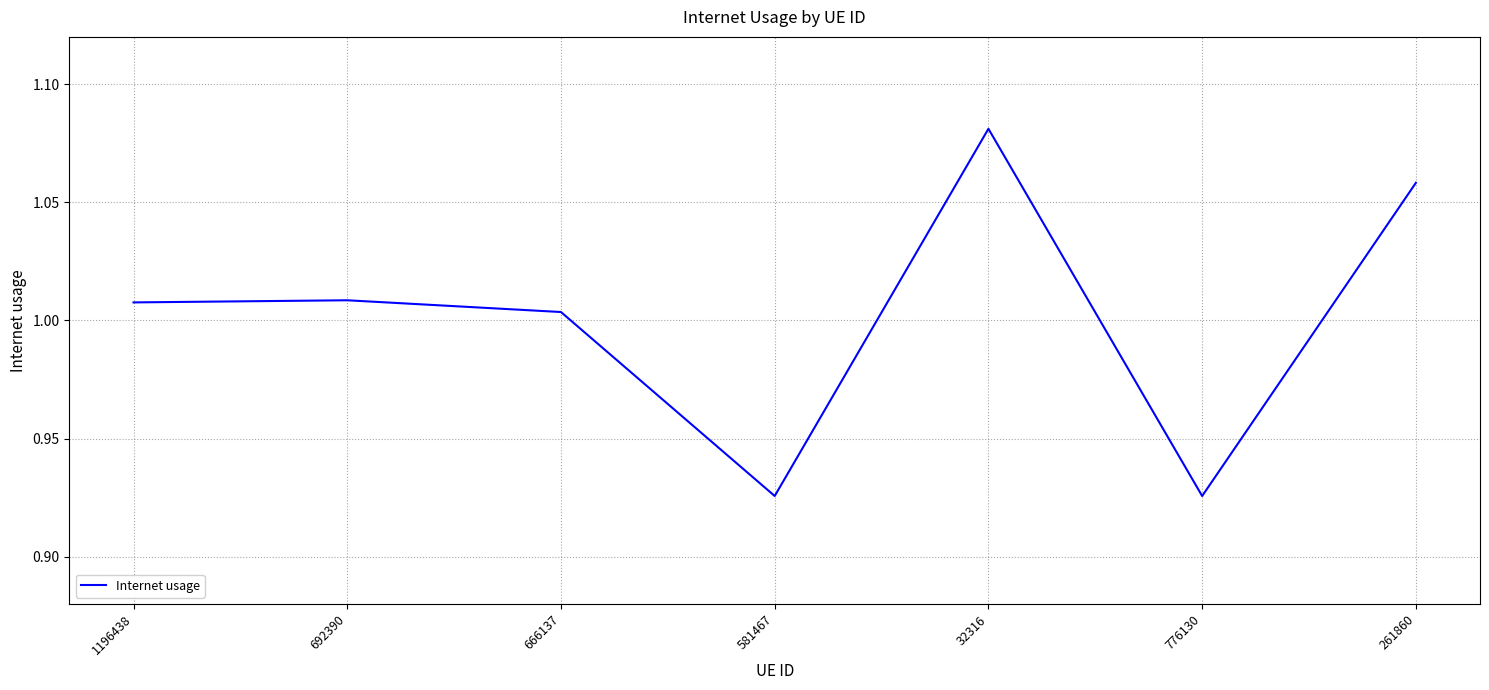

How many interior local valleys (lower than both neighbors) does the data have?

2